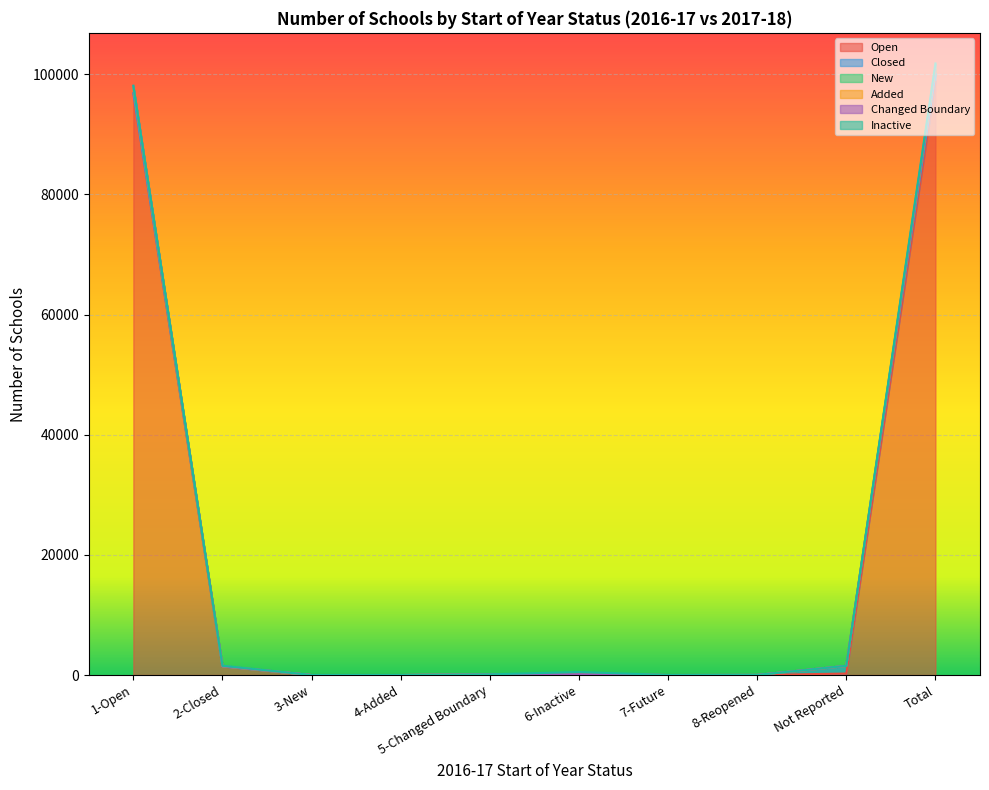

Which series has the largest range (max minus min)?

New